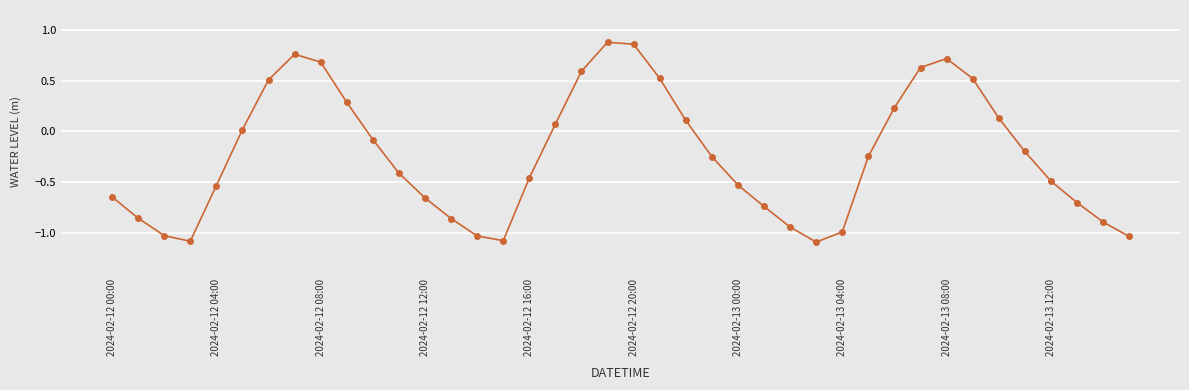

What is the difference between the second highest and second lowest values?

1.9